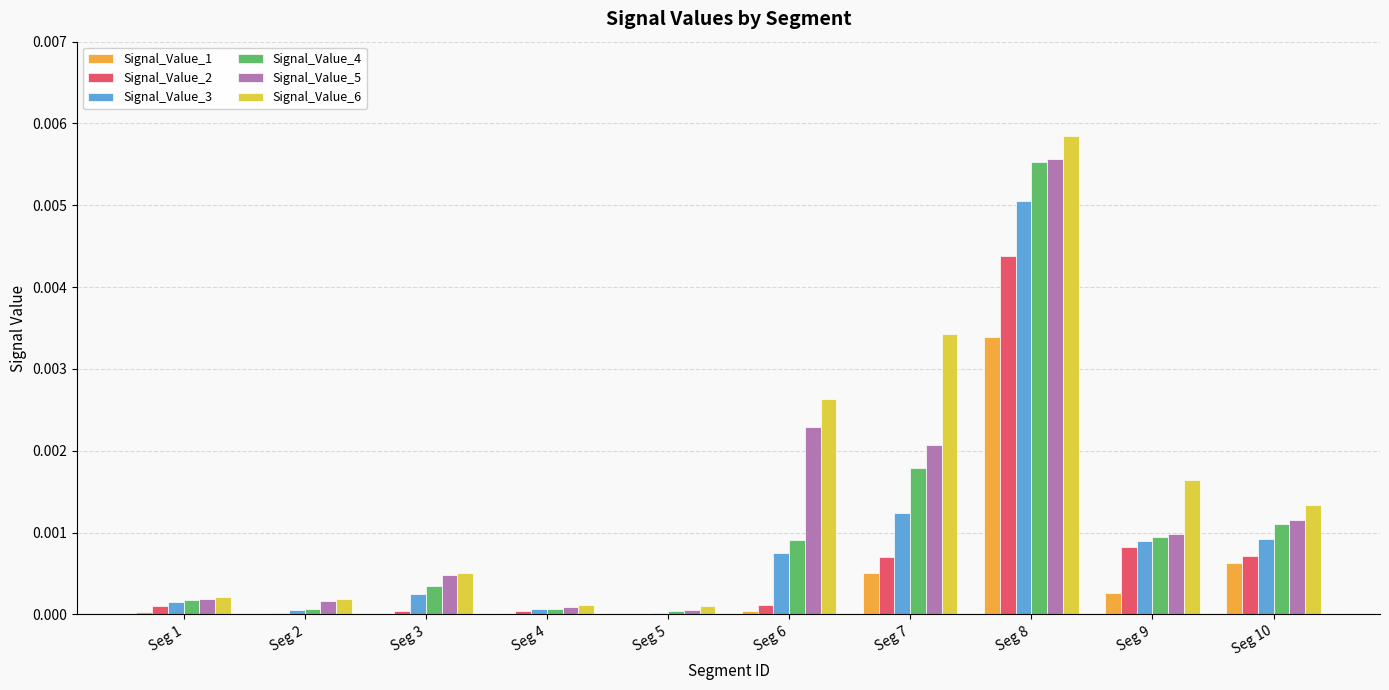

Count the number of categories in the chart.

10